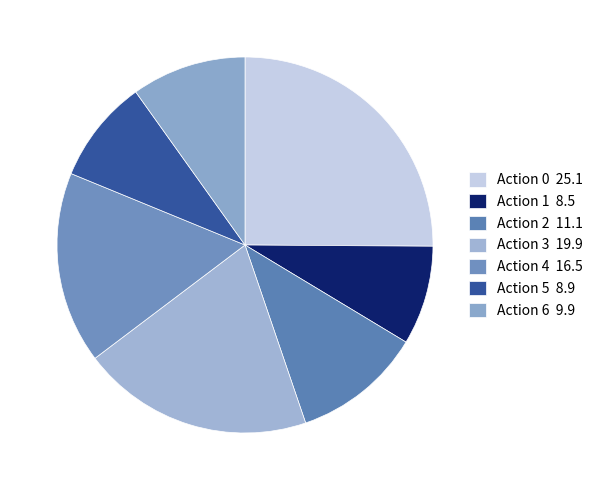

How many slices are in this pie chart?

7